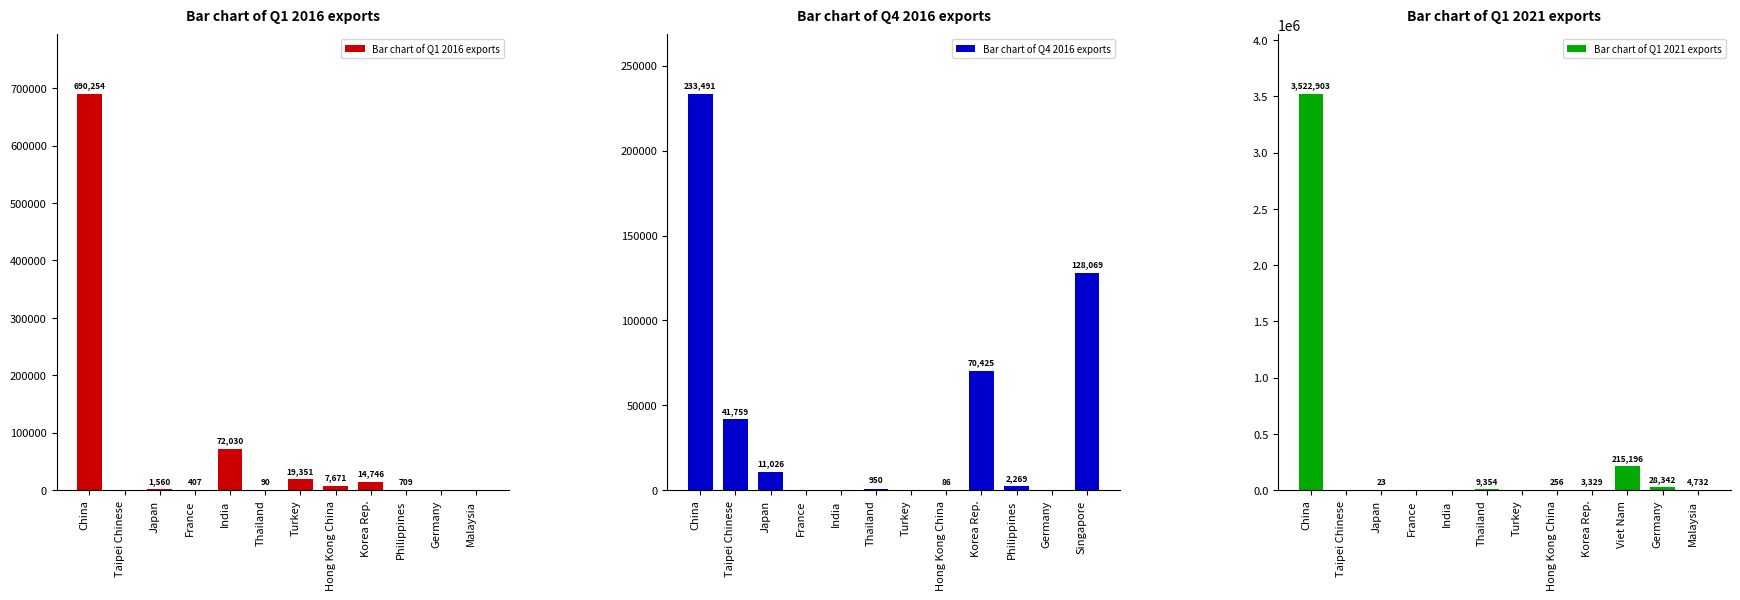

Is it true that Bar chart of Q1 2021 exports equals 17077 at Germany?

False